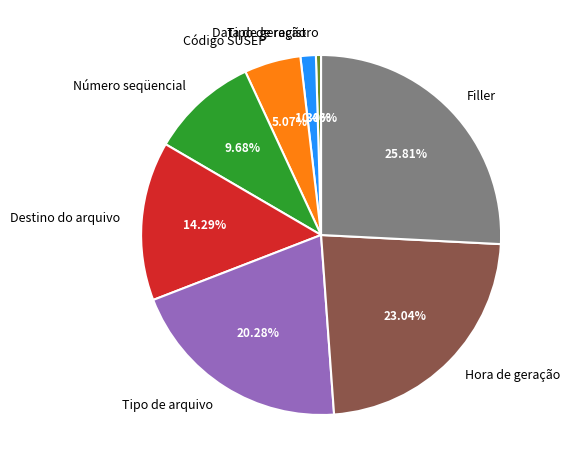

What is the ratio of the value at Destino do arquivo to the value at Tipo de arquivo?

0.7